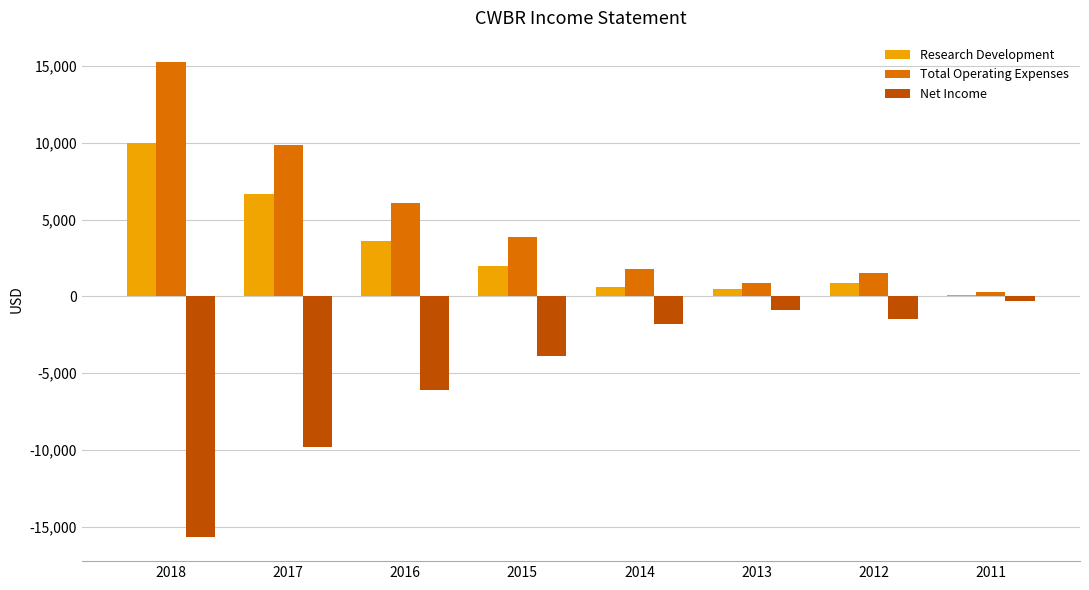

The Total Operating Expenses series shows 6518 at 2015. True or false?

False